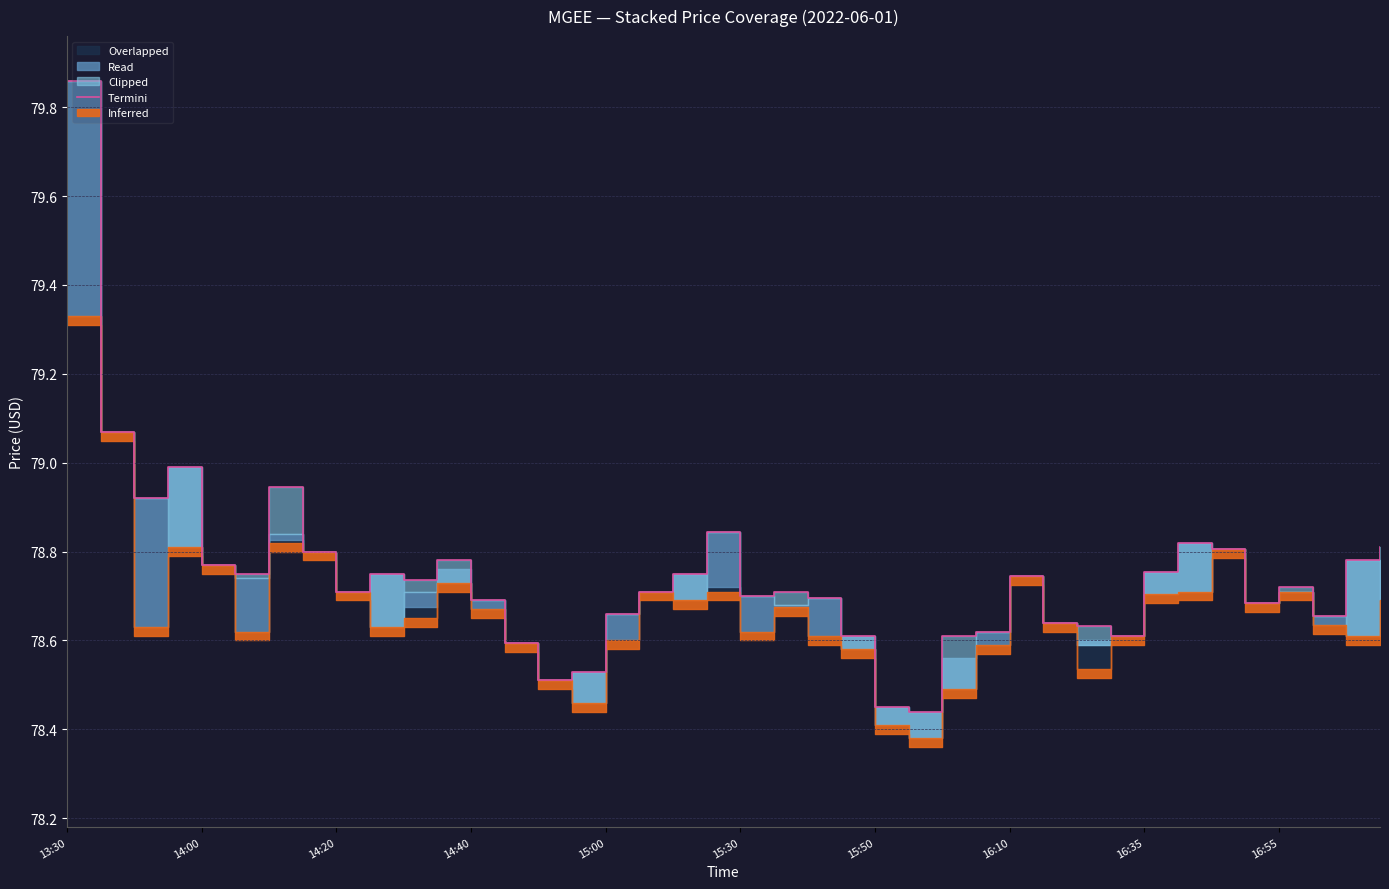

The chart shows a value of 78.8 at 15:30. True or false?

True